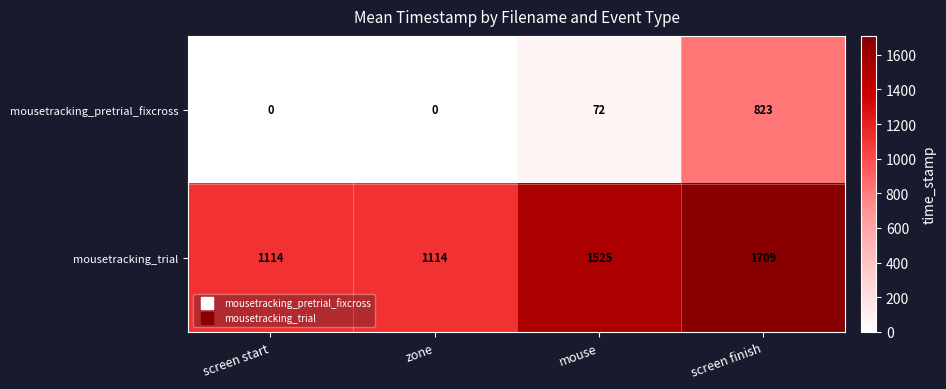

At which category does the chart reach its peak across all series?

screen finish